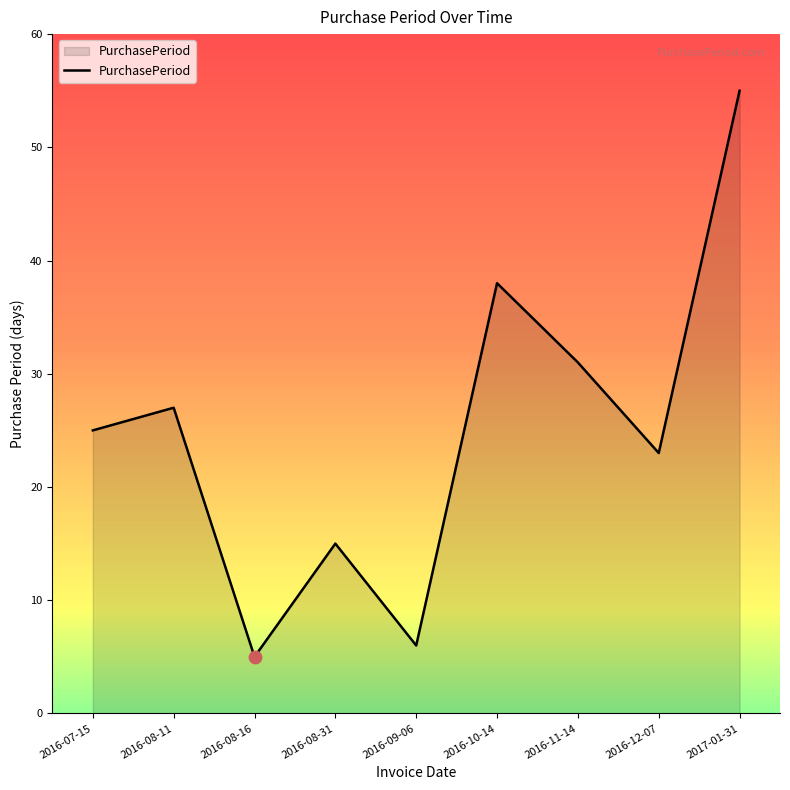

Approximately how many times larger is the value at 2016-09-06 compared to 2016-08-31?

0.4